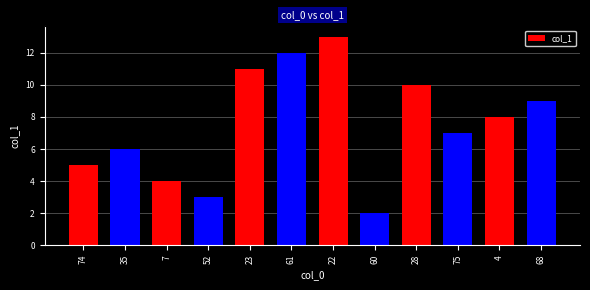

The value at 7 is 2.4. True or false?

False